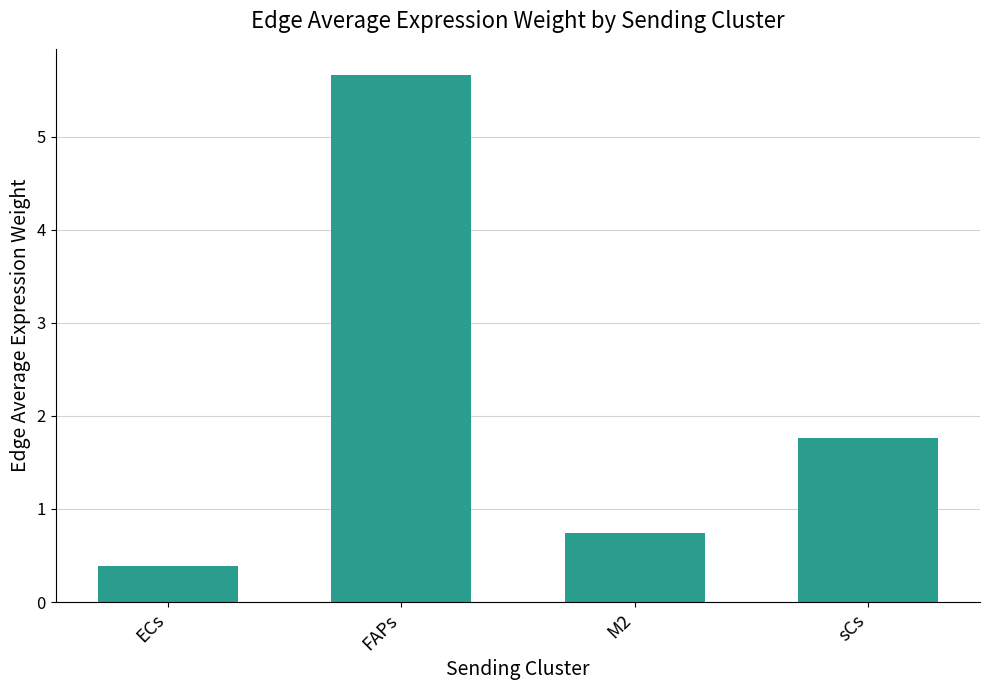

What is the change in value from FAPs to sCs?

-3.9